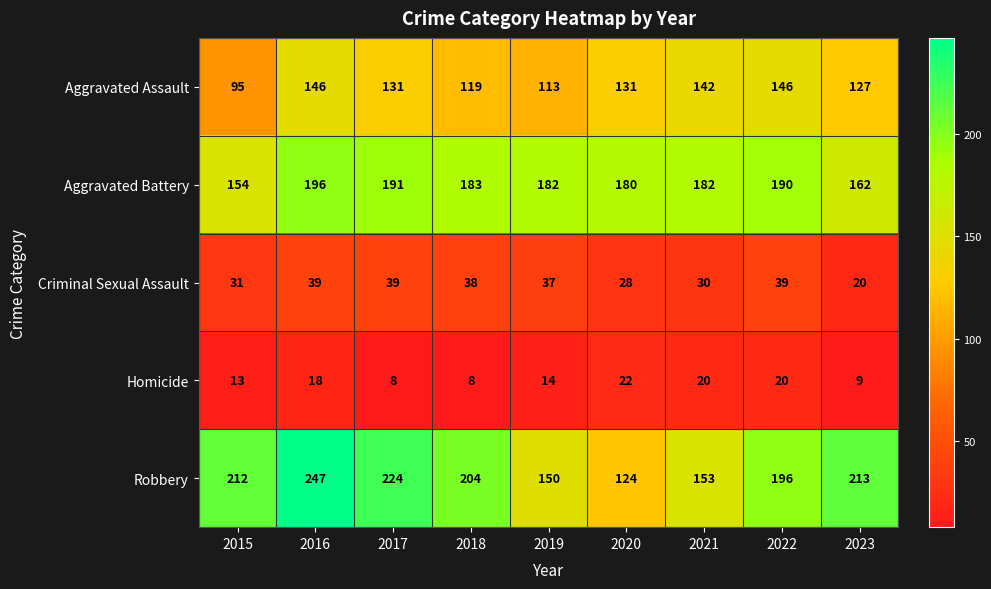

What is the difference between the maximum and second lowest values in the Robbery series?

97